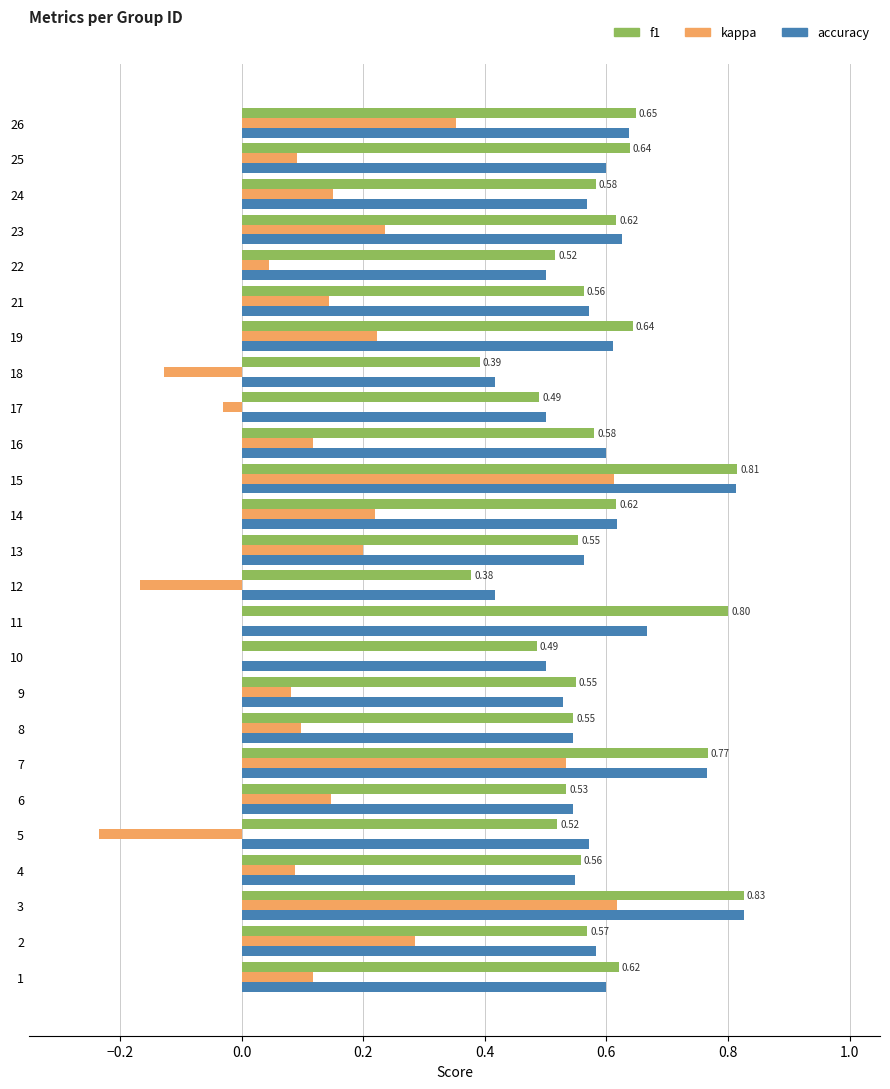

At which label is f1 closest to 0?

12